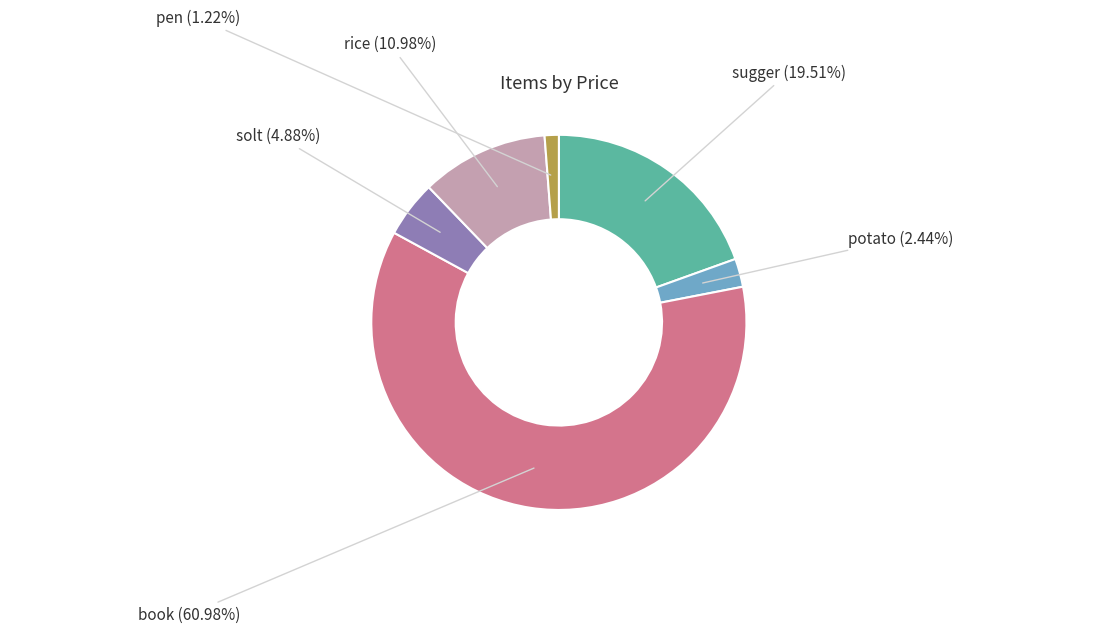

Does any single category account for the majority?

Yes